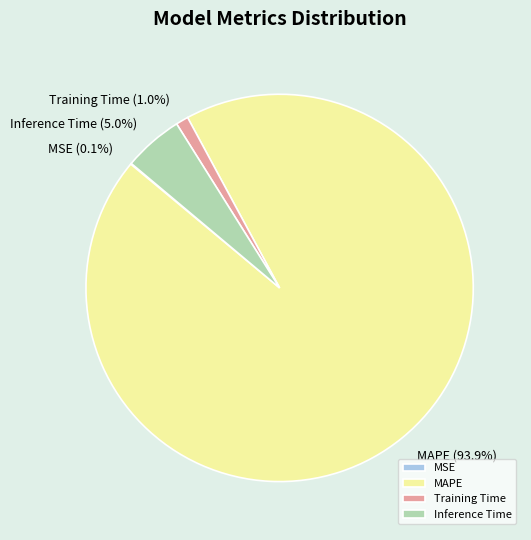

Which category has the biggest portion of the pie?

MAPE